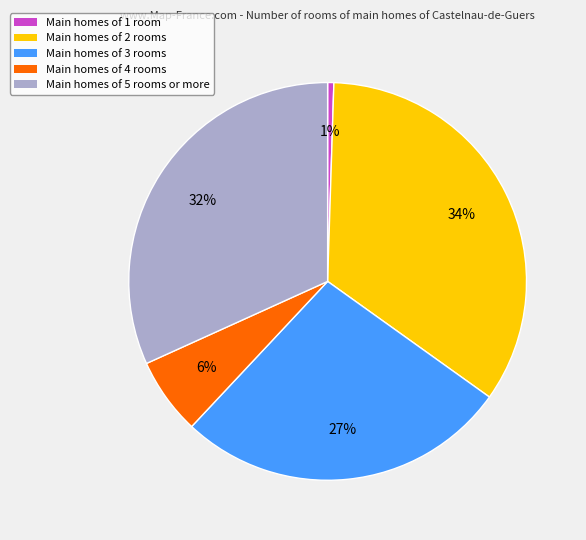

Count the number of slices in the pie.

5